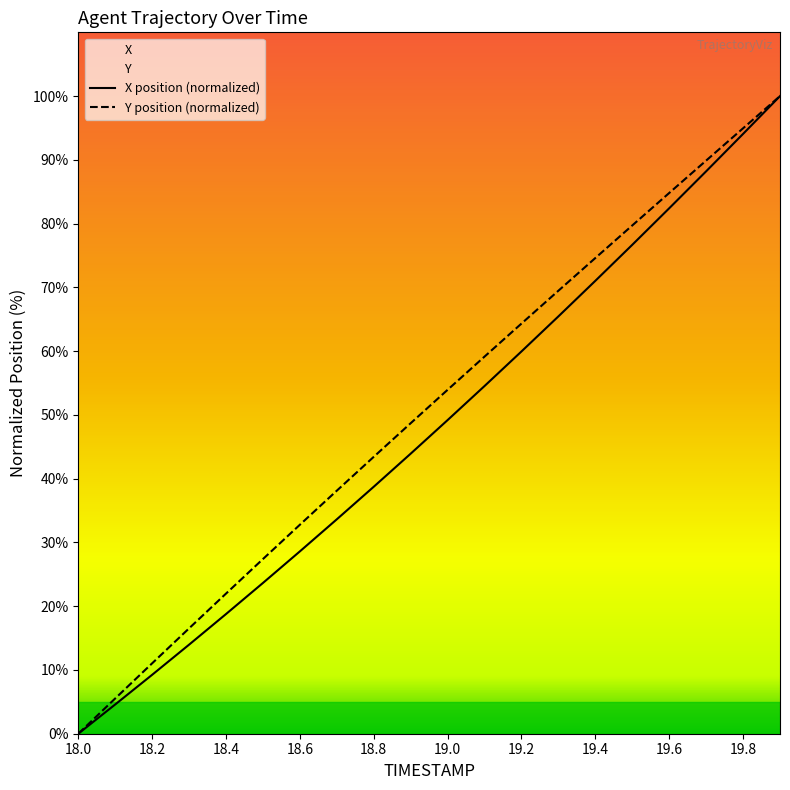

The Y position (normalized) series shows 19.4 at 18.2. True or false?

False